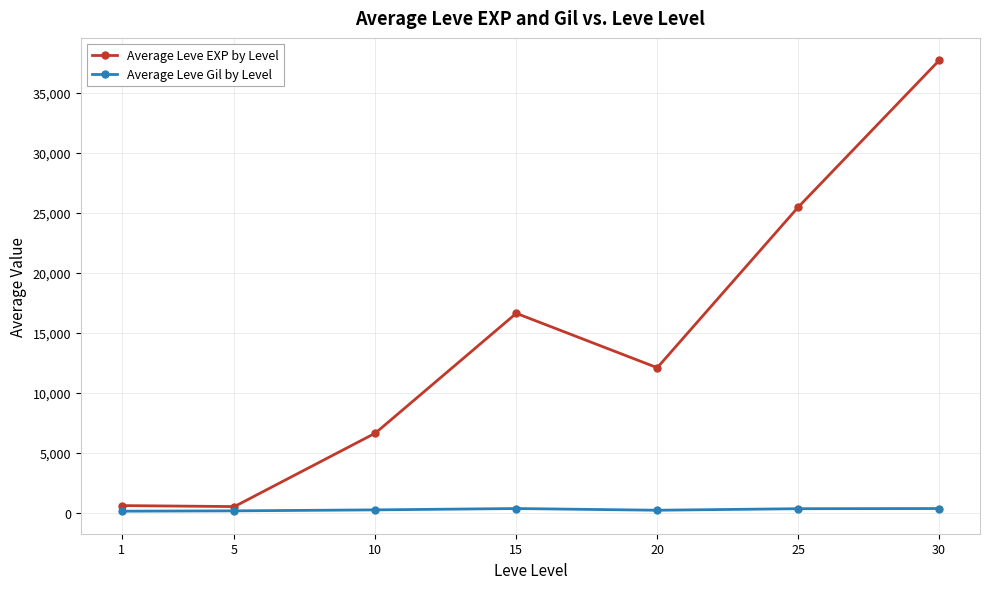

What is the value of the Average Leve EXP by Level point at the 6th from the left?

25478